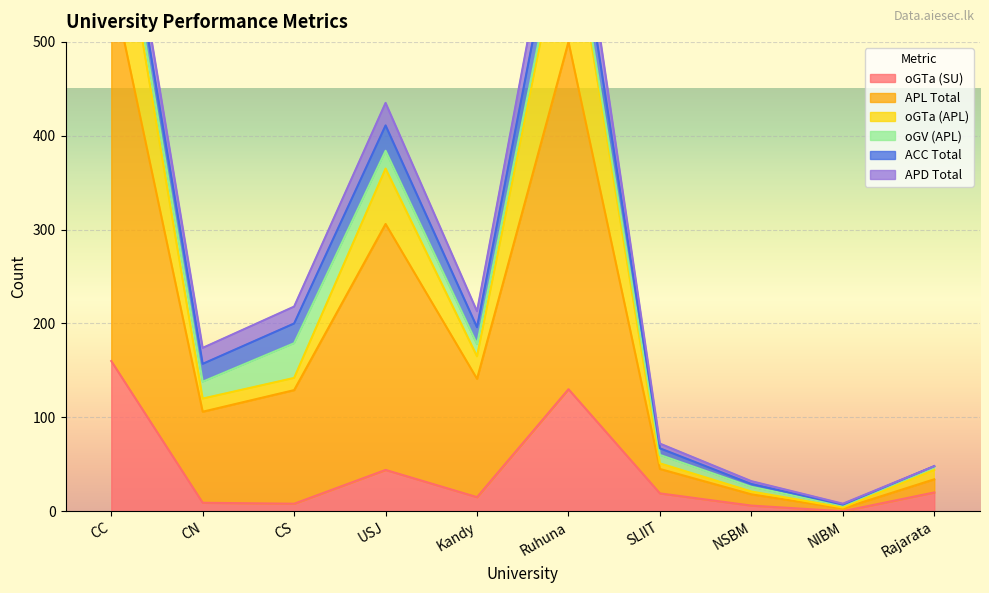

What position from the left is USJ?

4